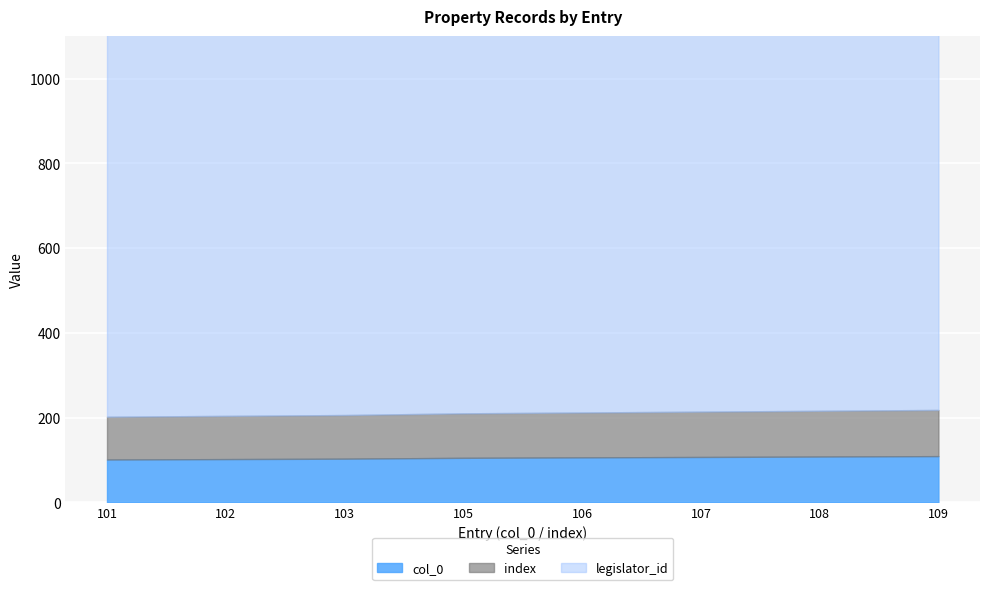

Is the value of index at 101 greater than the value of col_0 at 106?

No